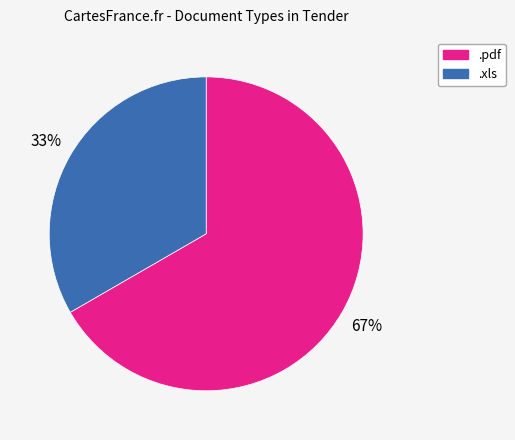

Between .pdf and .xls, which is larger?

.pdf